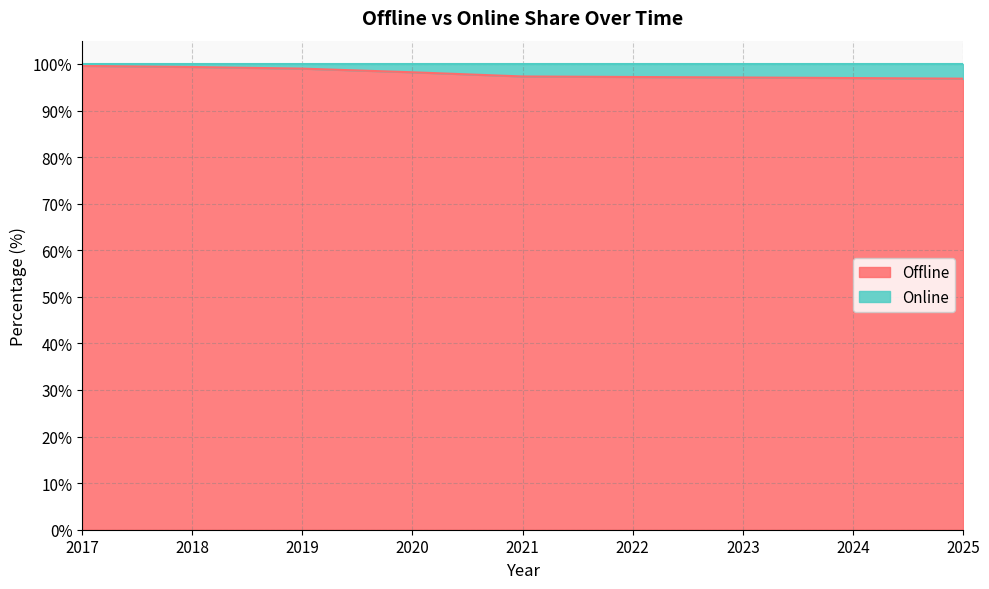

What is the average value?

98.0